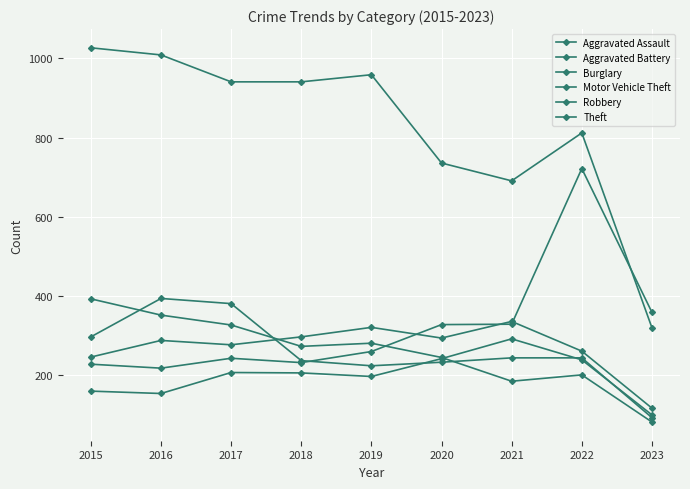

How many lines are shown in the chart?

6